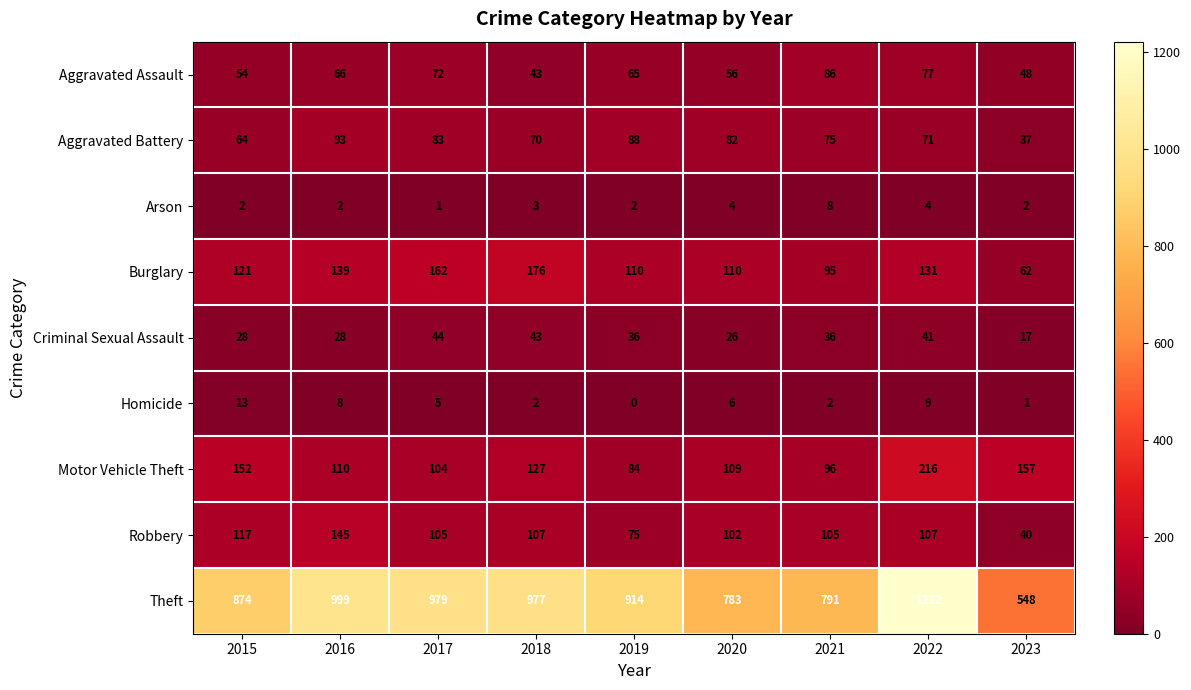

What is the average value of the Motor Vehicle Theft series?

128